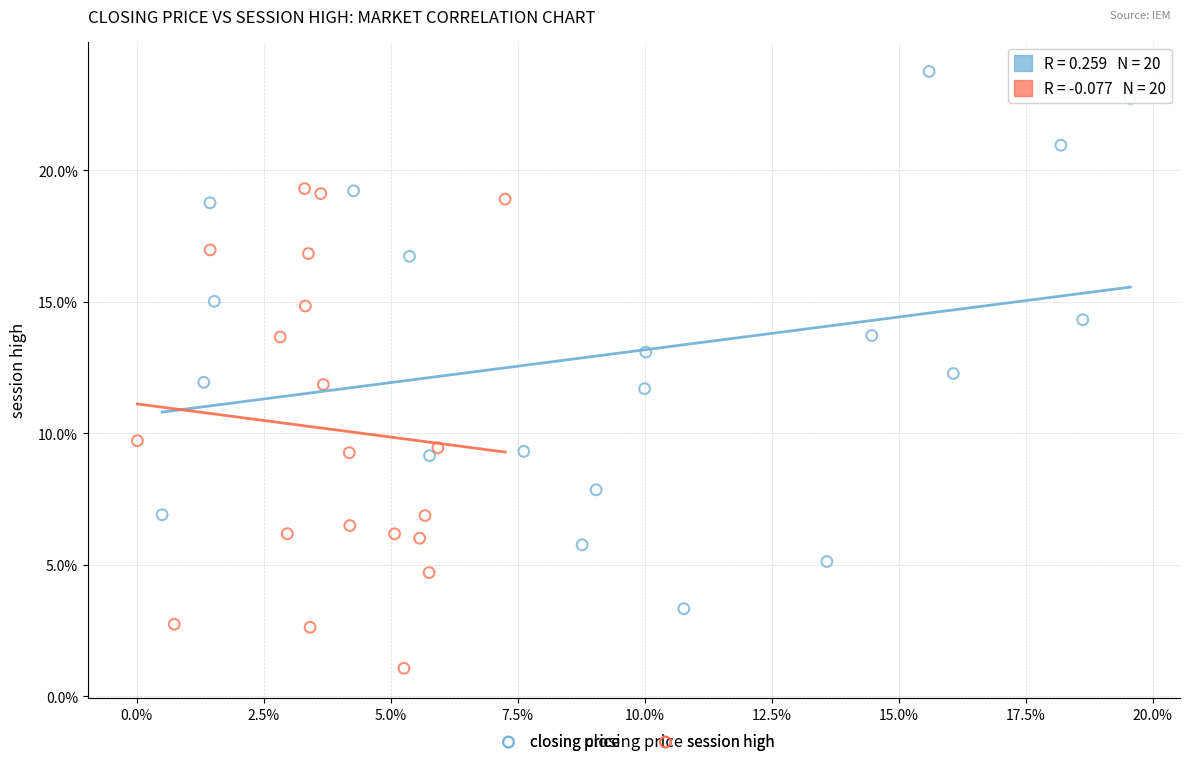

Which series reaches the minimum Y coordinate?

session high